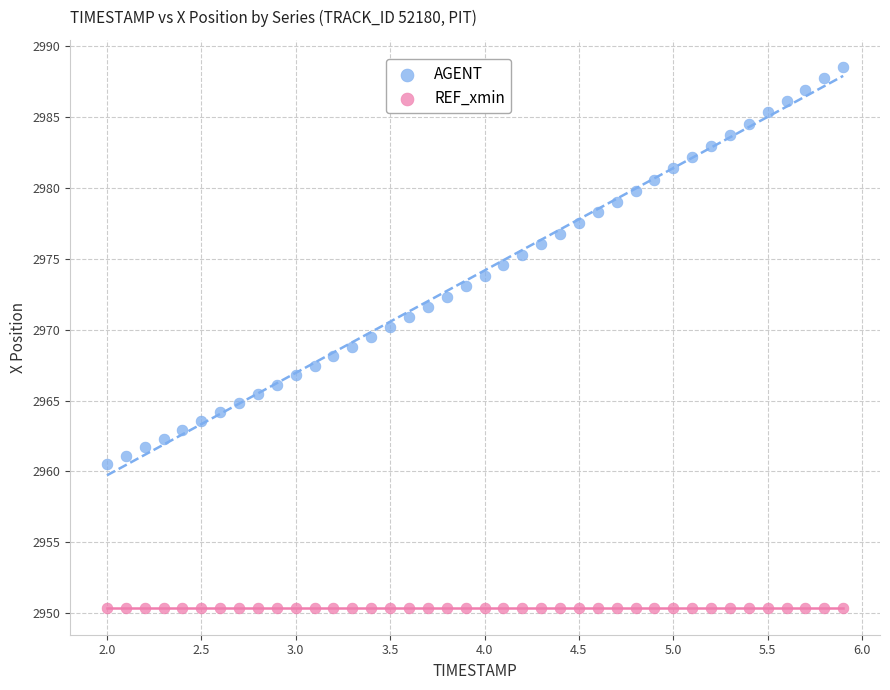

Which series contains the lowest Y value?

REF_xmin